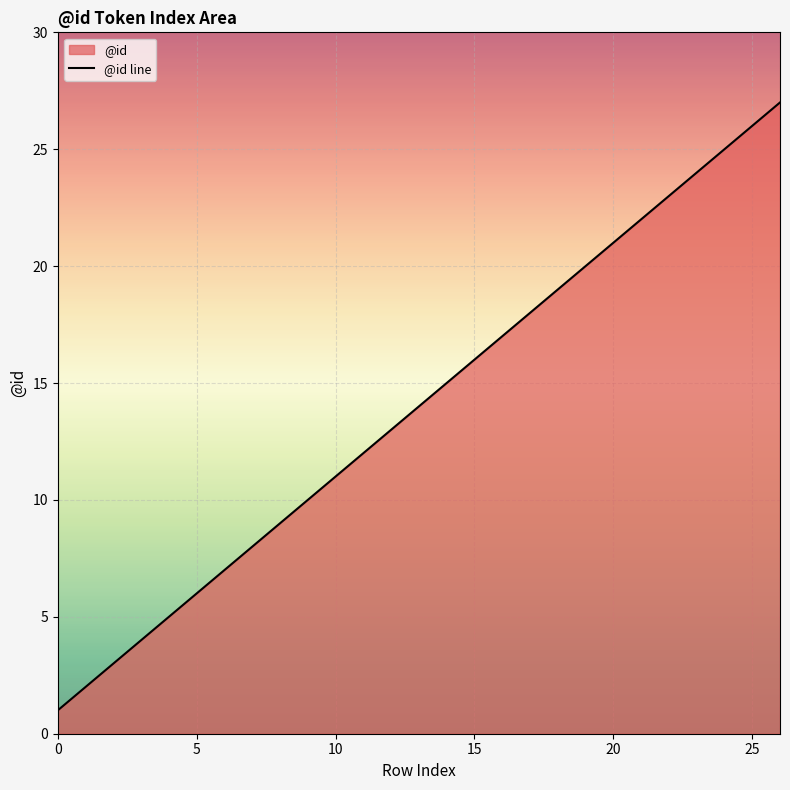

What is the maximum value shown in the chart?

27